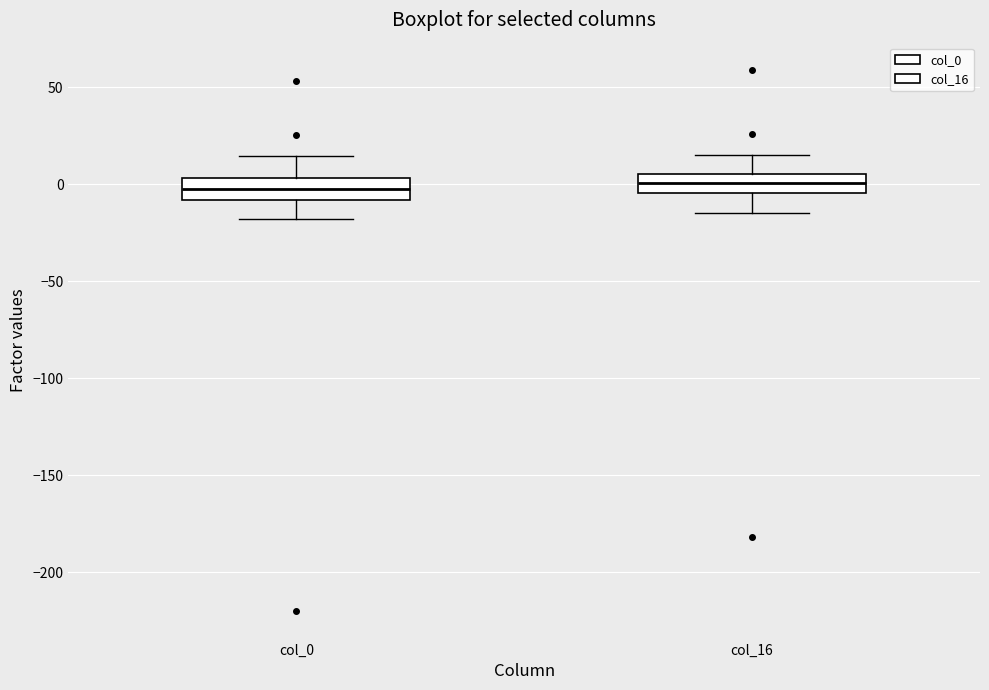

Reading left to right, read every box against the y-axis: the position of its median line, the range the box covers, and the ends of its whiskers. The values are not printed on the chart, so give them approximately, as read against the axis.

col_0: median 0, box -10 to 5, whiskers -20 to 15
col_16: median 0, box -5 to 5, whiskers -15 to 15